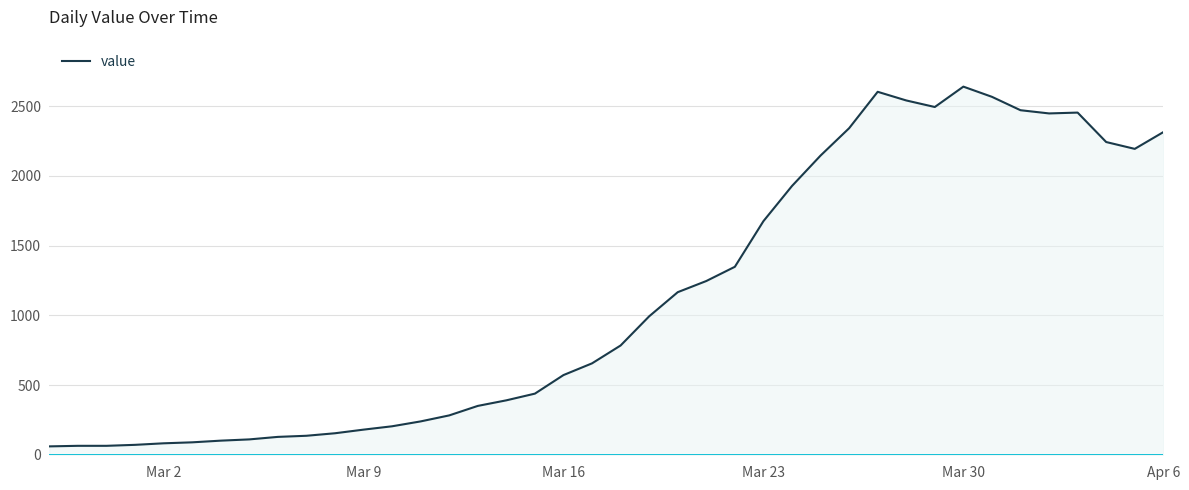

What is the greatest value displayed?

2639